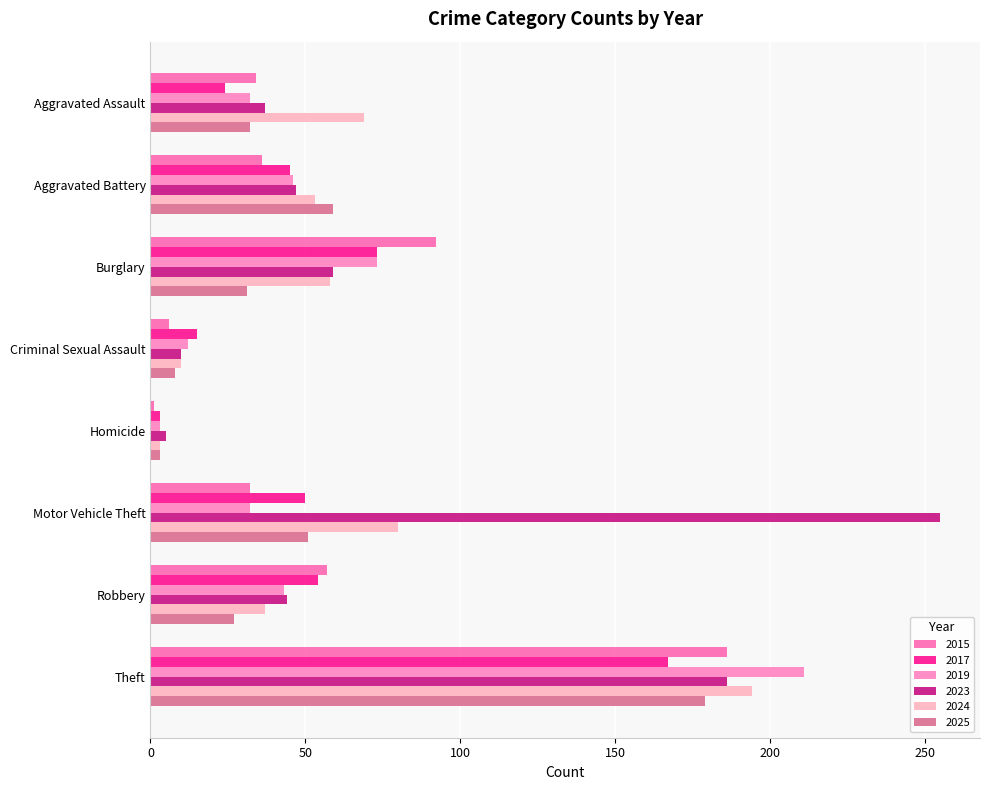

True or false: 2019 has a value of 78 at Aggravated Battery.

False